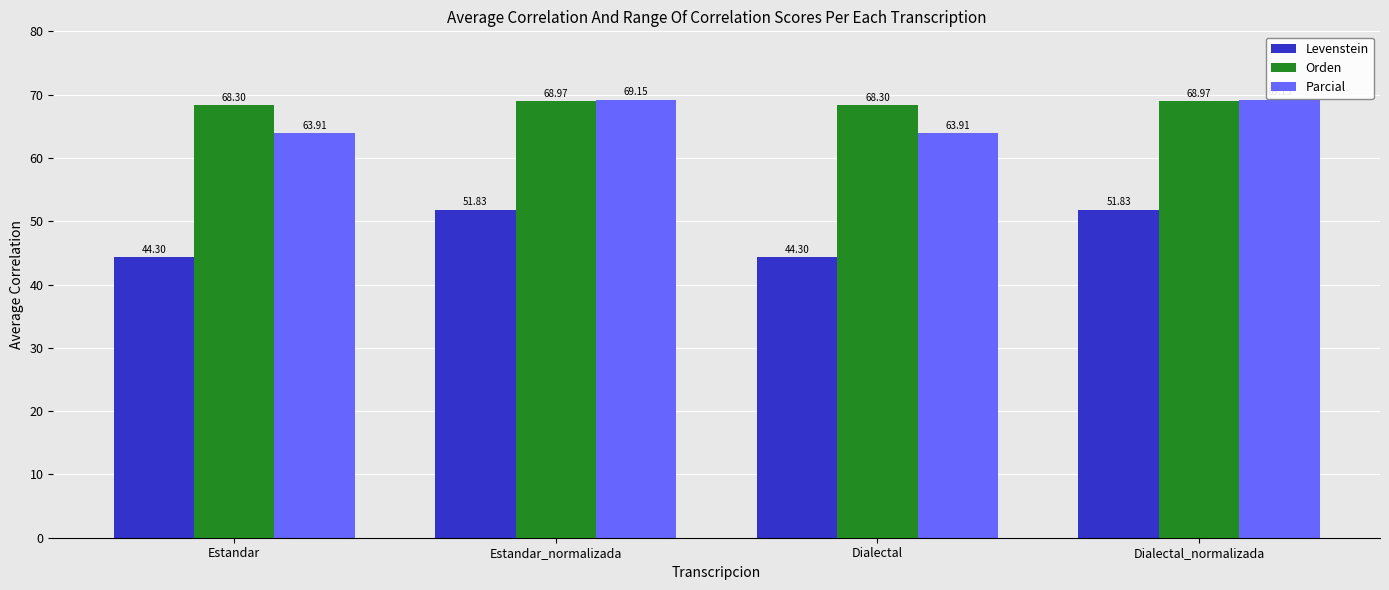

What is the label of the 2nd bar from the left?

Estandar_normalizada